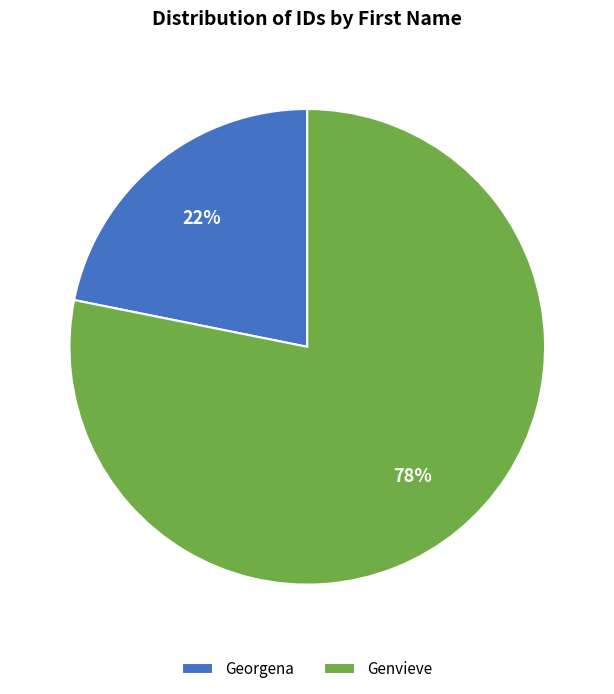

Do Genvieve and Georgena together represent more than half of the pie?

Yes